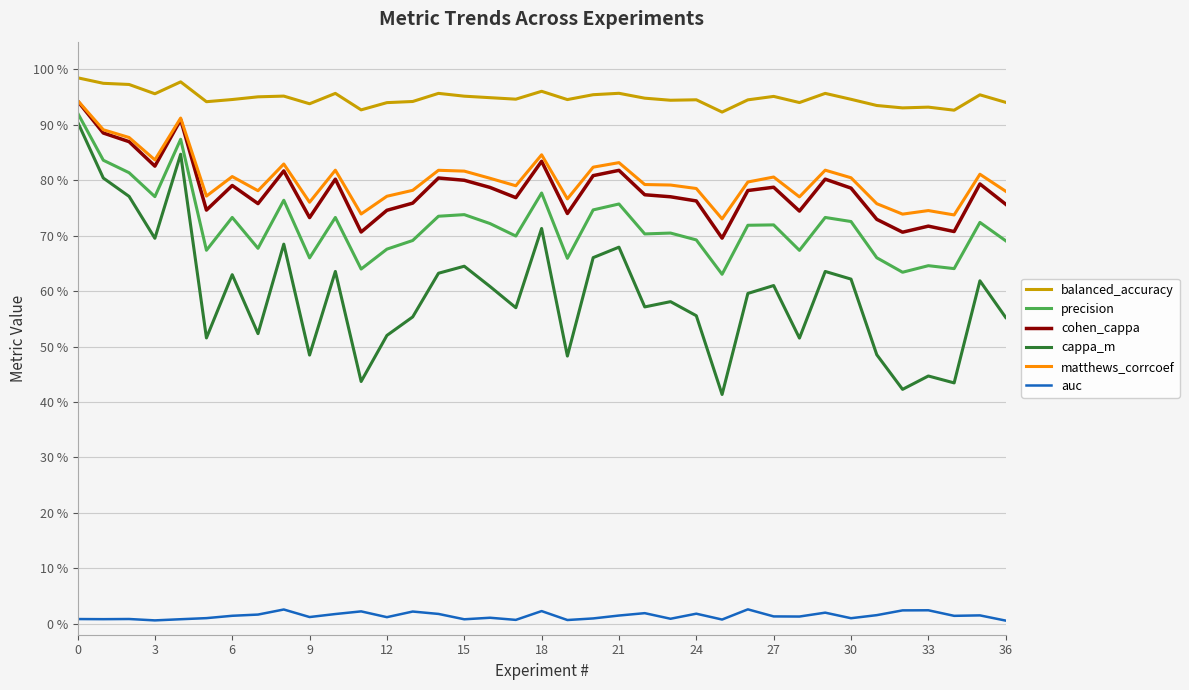

What is the label of the 4th point from the right?

33